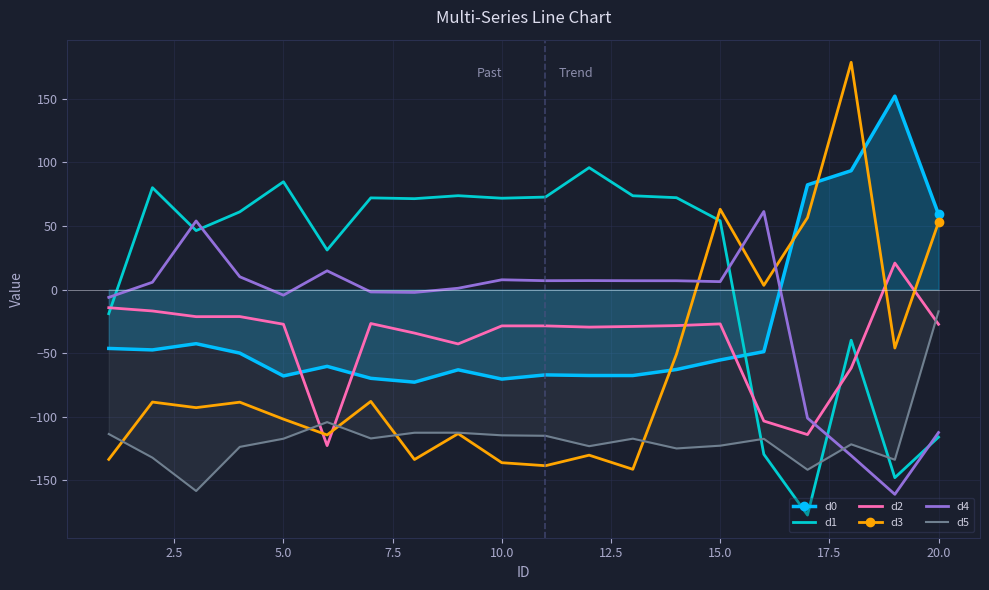

Rank the series by their maximum value, from highest to lowest.

d3, d0, d1, d4, d2, d5